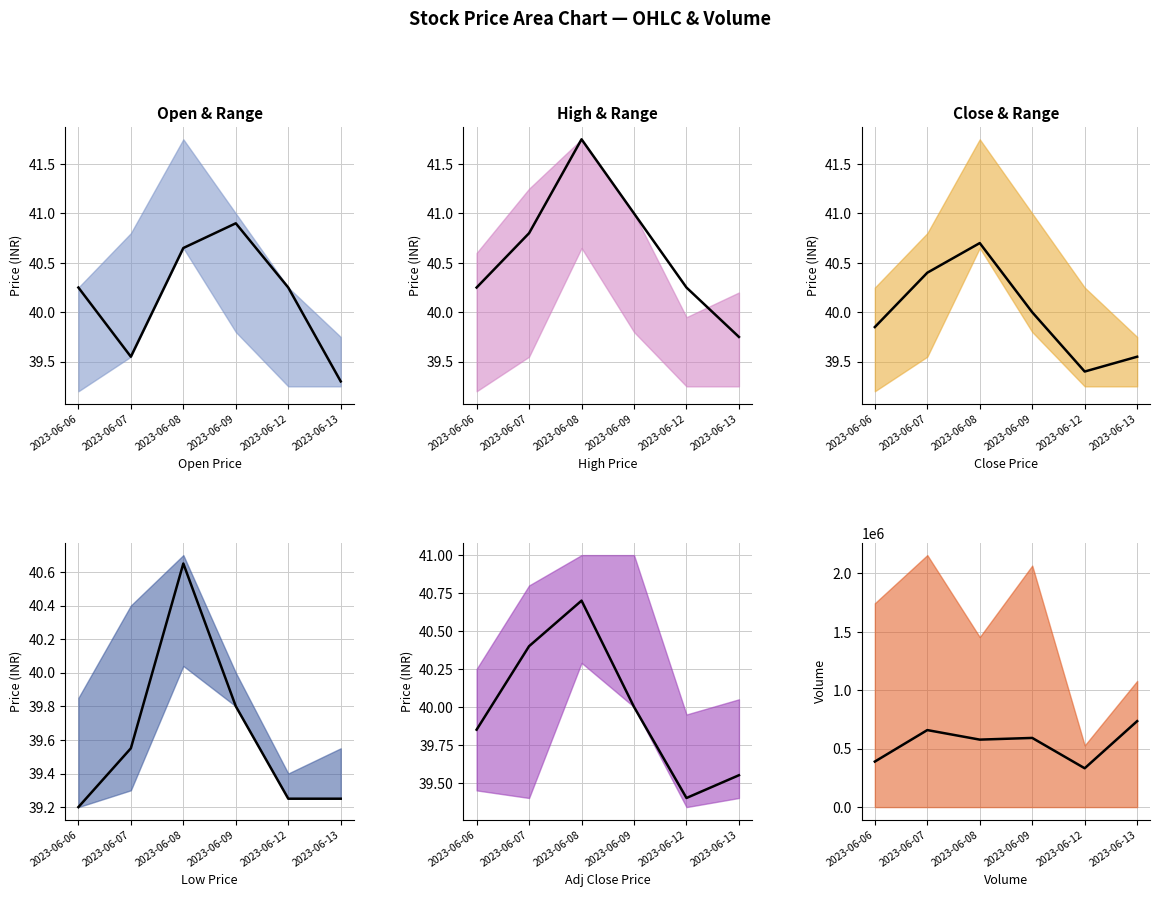

How many data points in Volume are less than 592097?

3